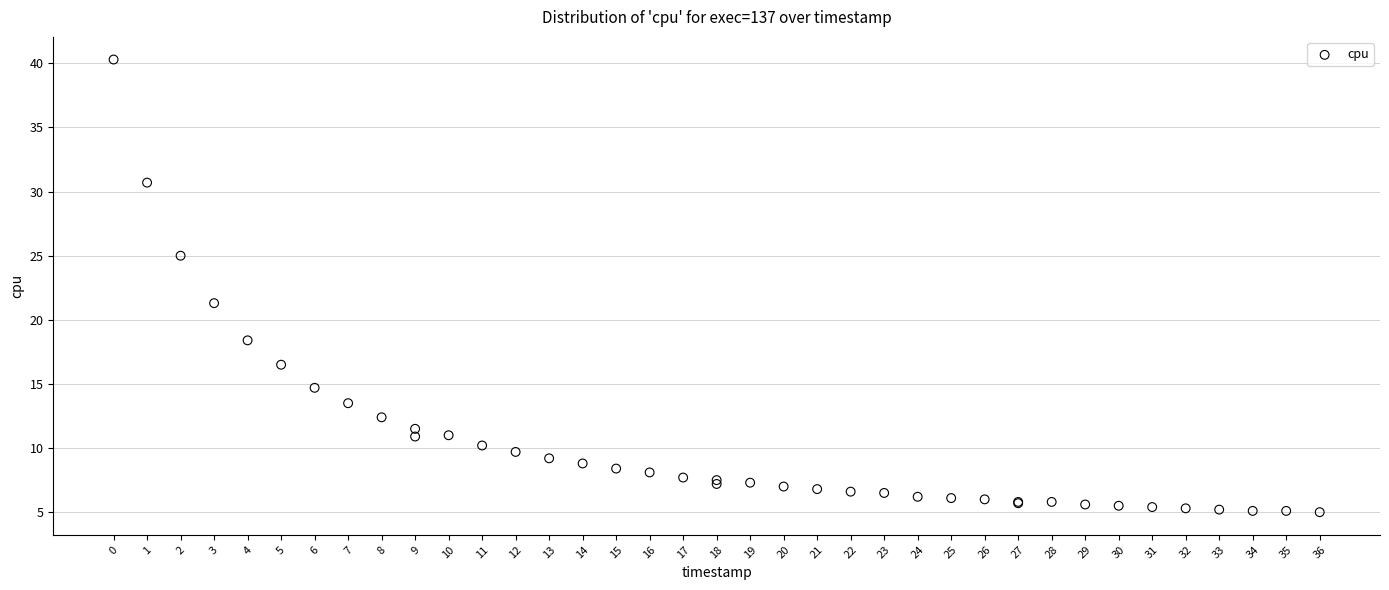

What Y value in the scatter plot is closest to 22?

21.3